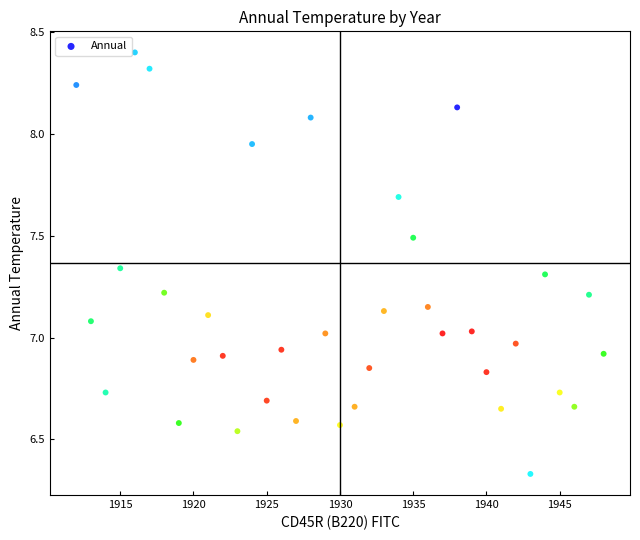

What is the range of Y values (max minus min)?

2.1